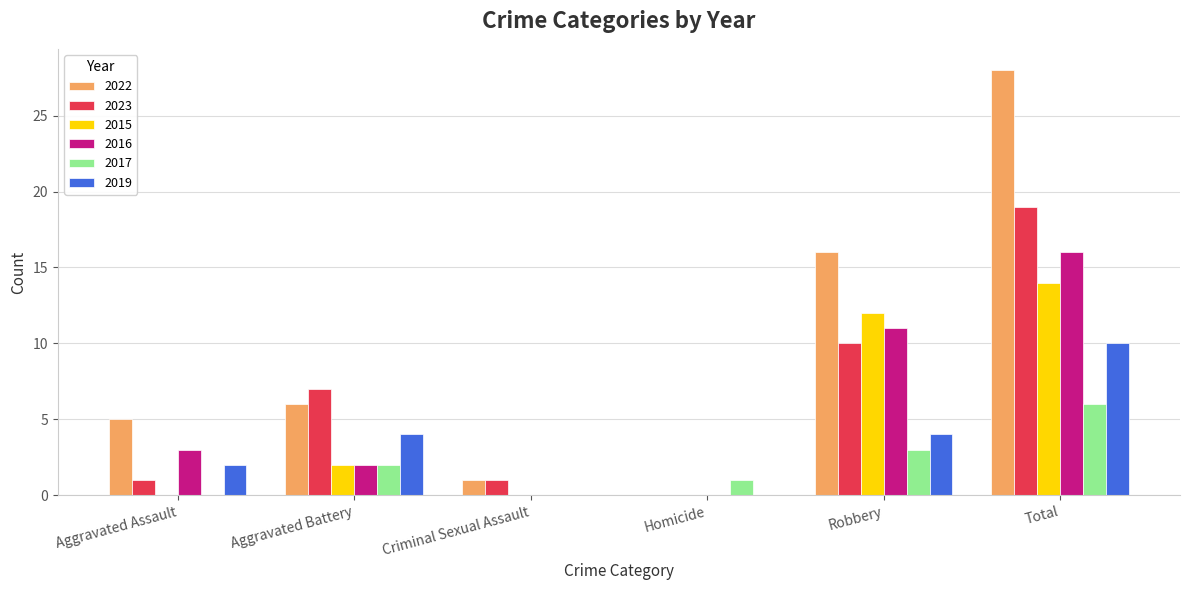

What is the sum of the 2016 values at Criminal Sexual Assault and Aggravated Assault?

3